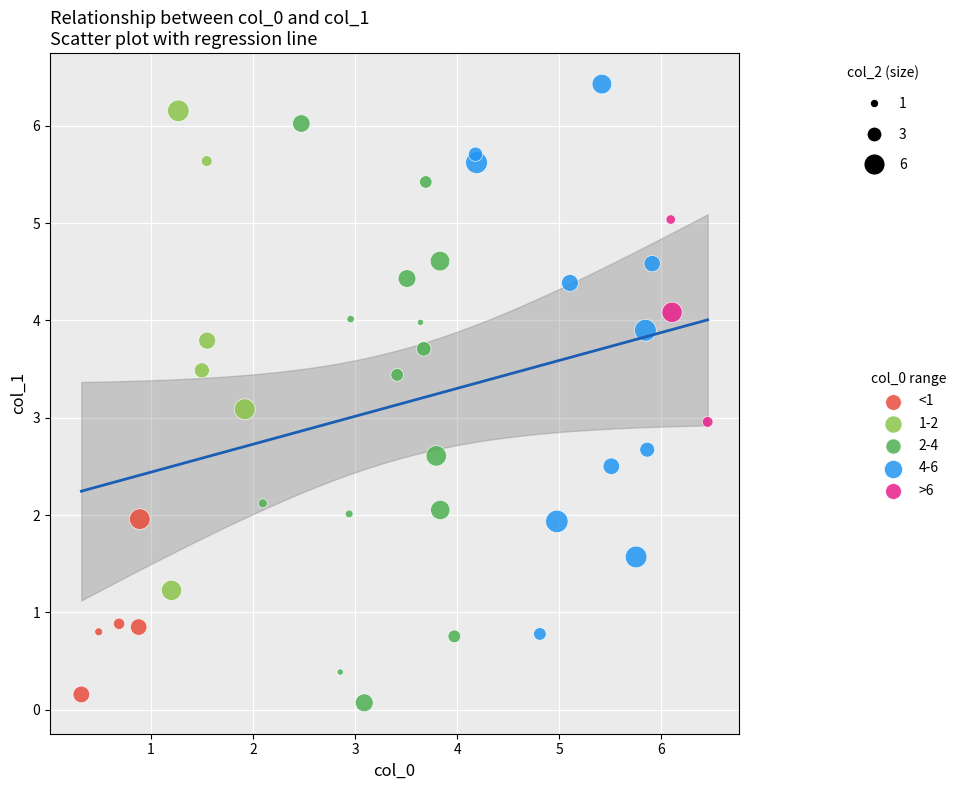

Which series reaches the minimum Y coordinate?

2-4